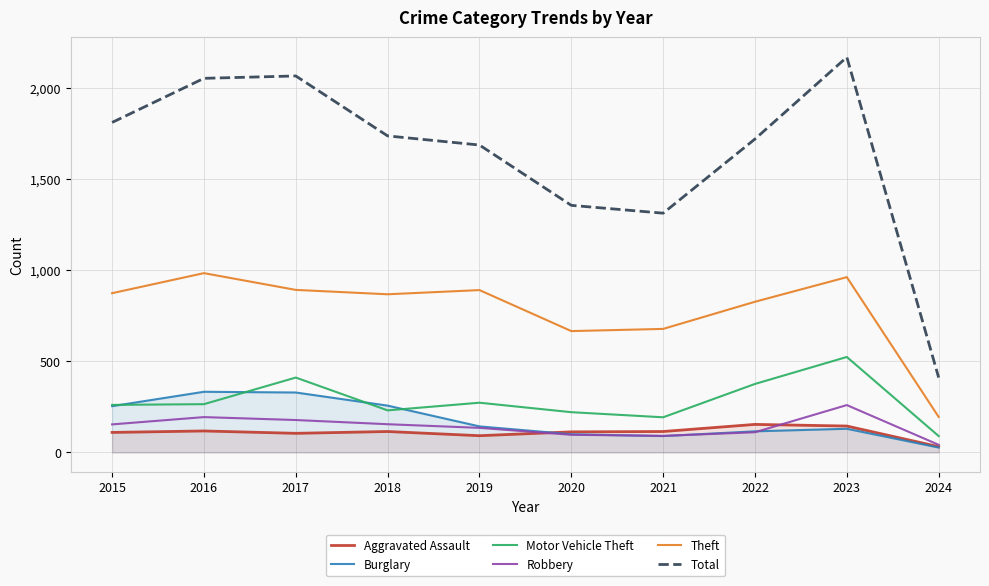

Which label corresponds to the largest value in the chart?

2023